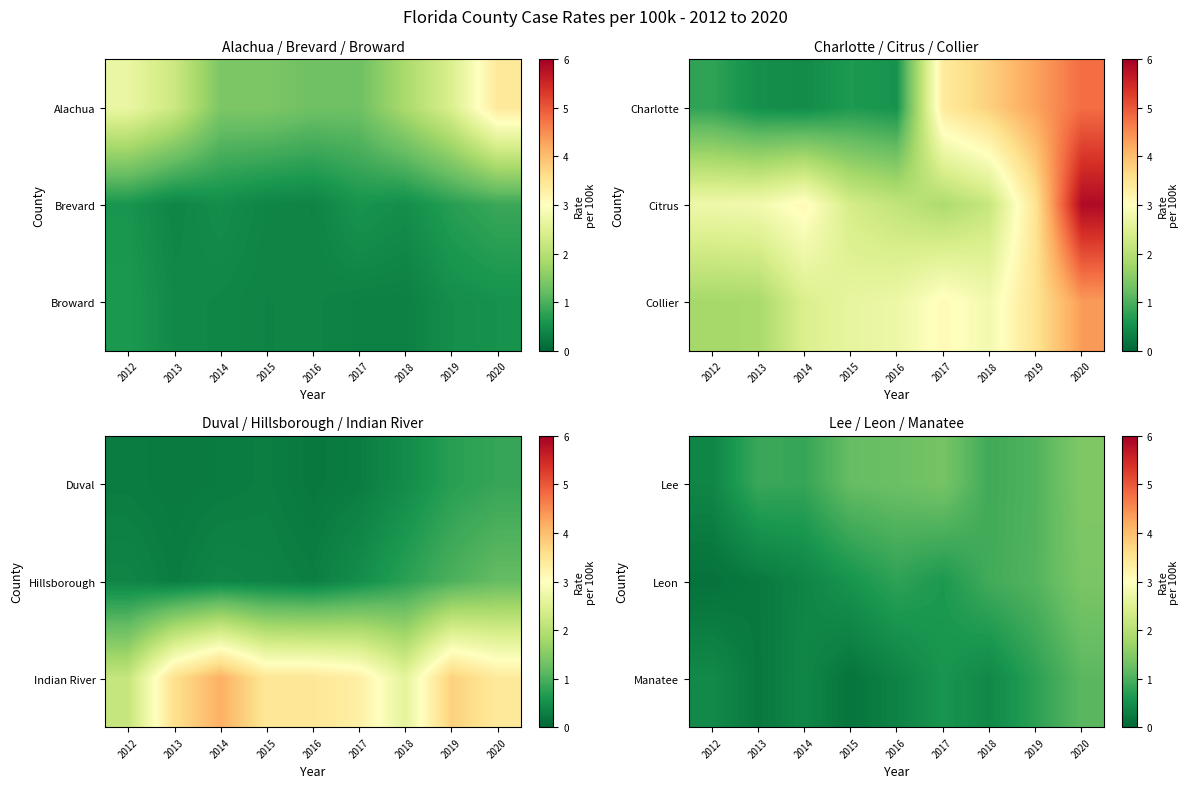

List the series in order of their peak value, lowest first.

Manatee, Leon, Lee